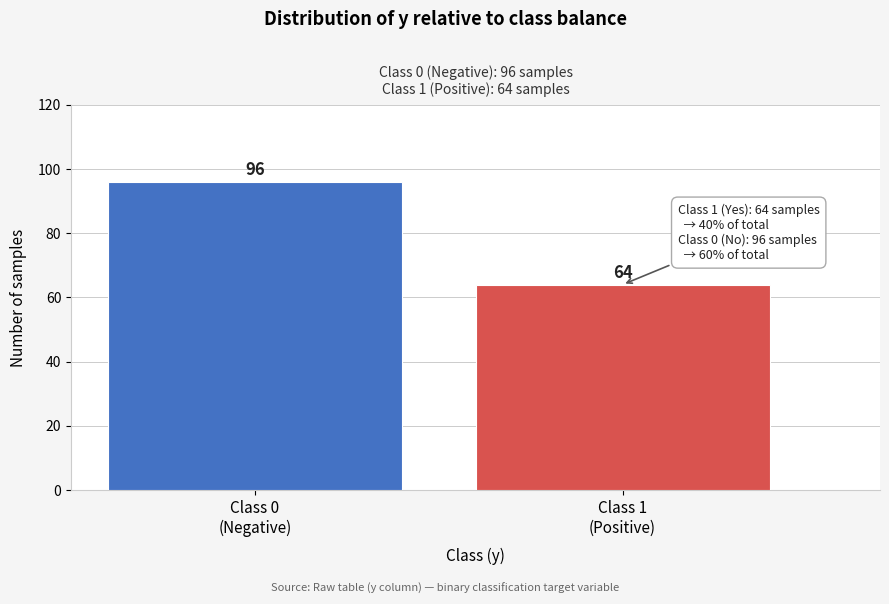

Reading left to right, extract all data points from this chart.

96	64